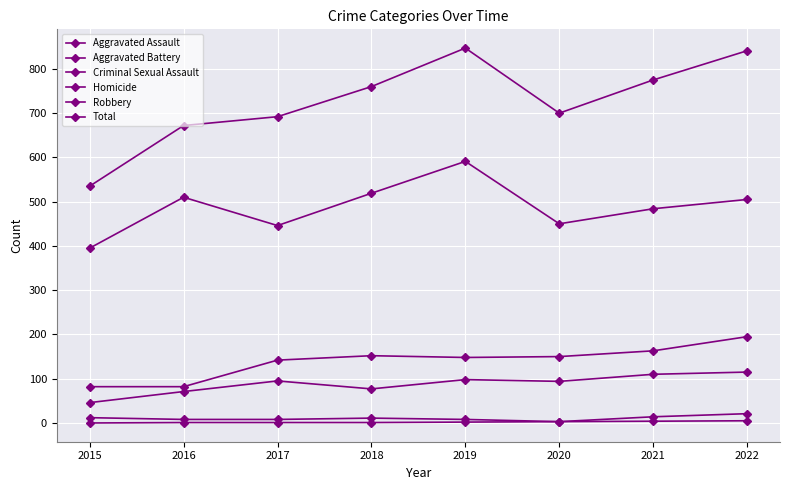

Is the value of Aggravated Battery at 2020 greater than the value of Homicide at 2021?

Yes